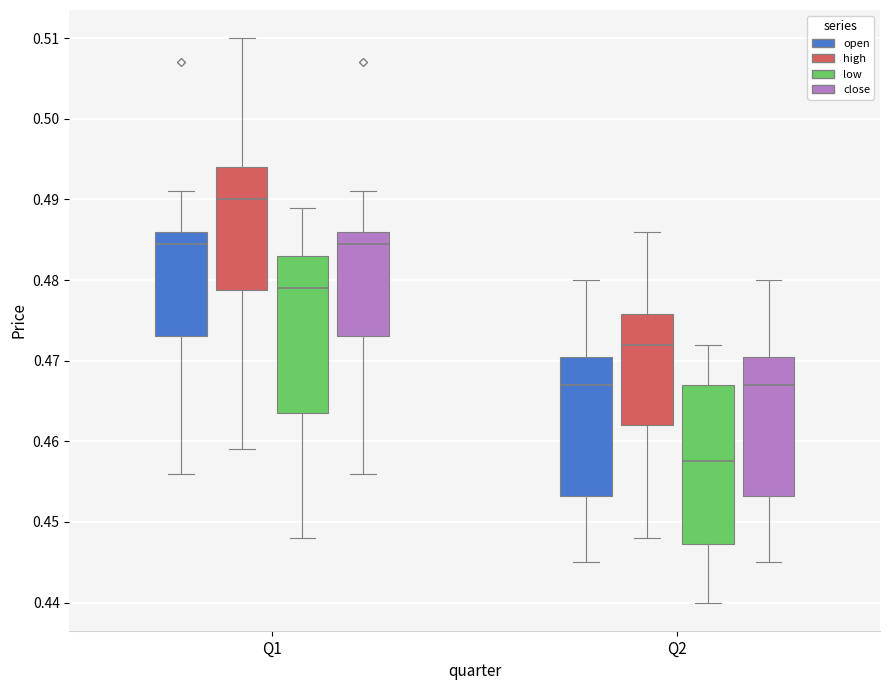

Which box has the highest median line?

Q1 (high)